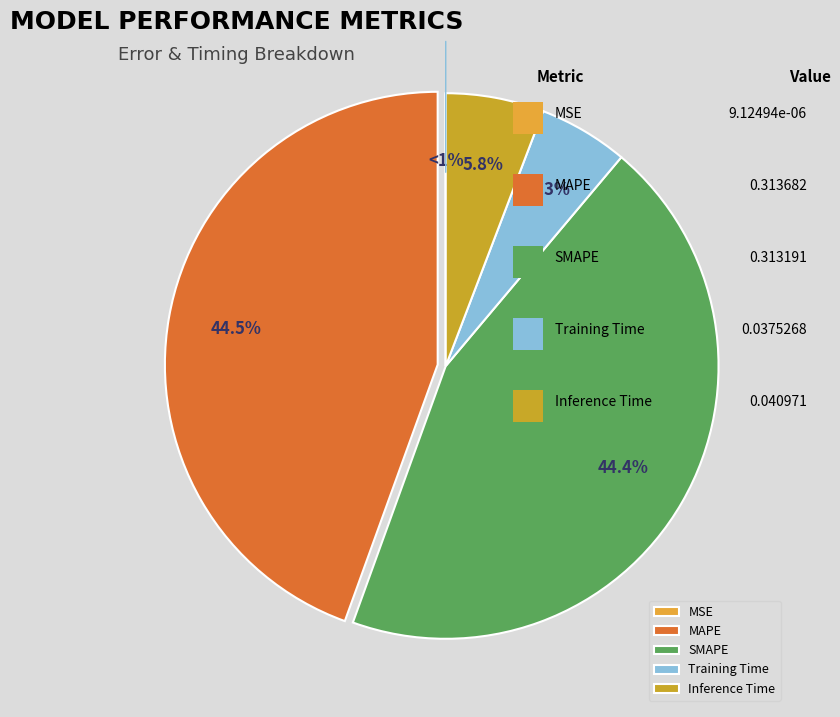

Does Inference Time represent more than half of the total?

No